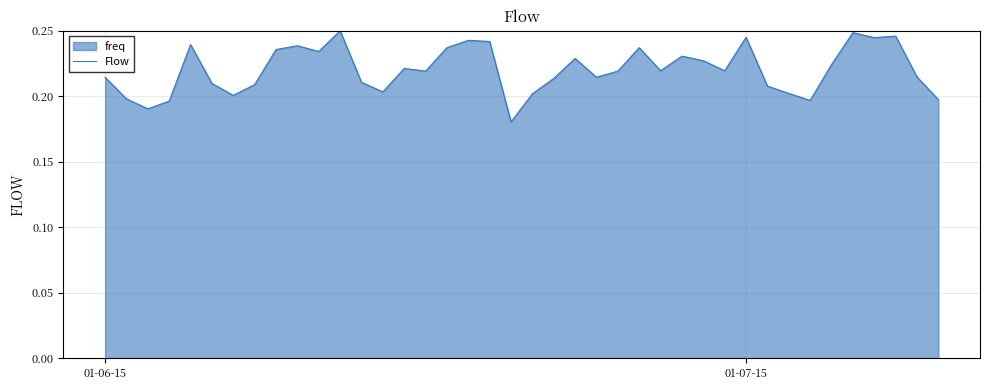

Is it true that the value at 37 is 0.4?

False